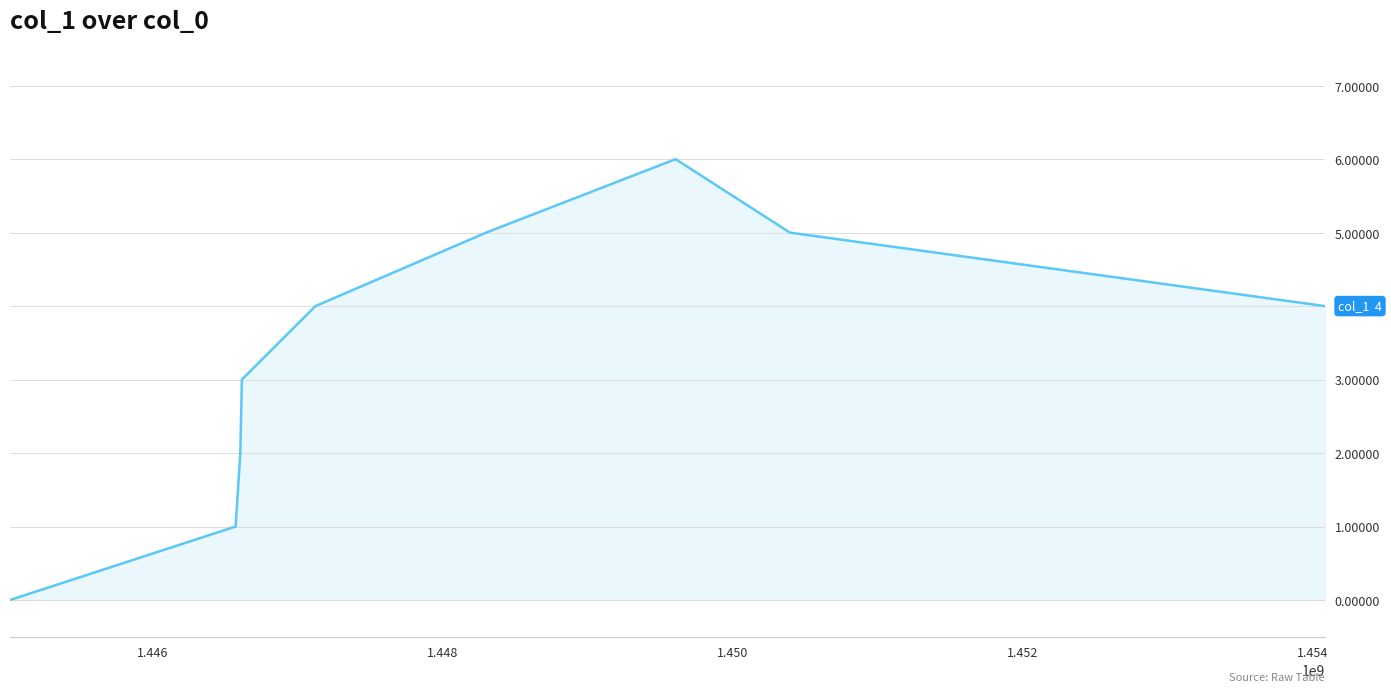

How many values are above zero?

8